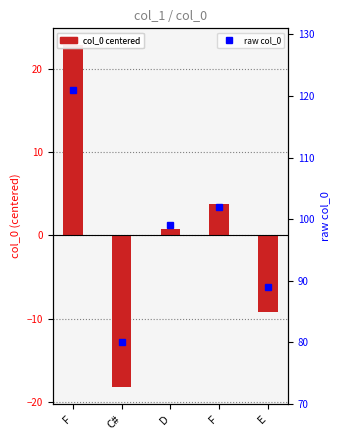

What is the total value across all series at E?

79.8